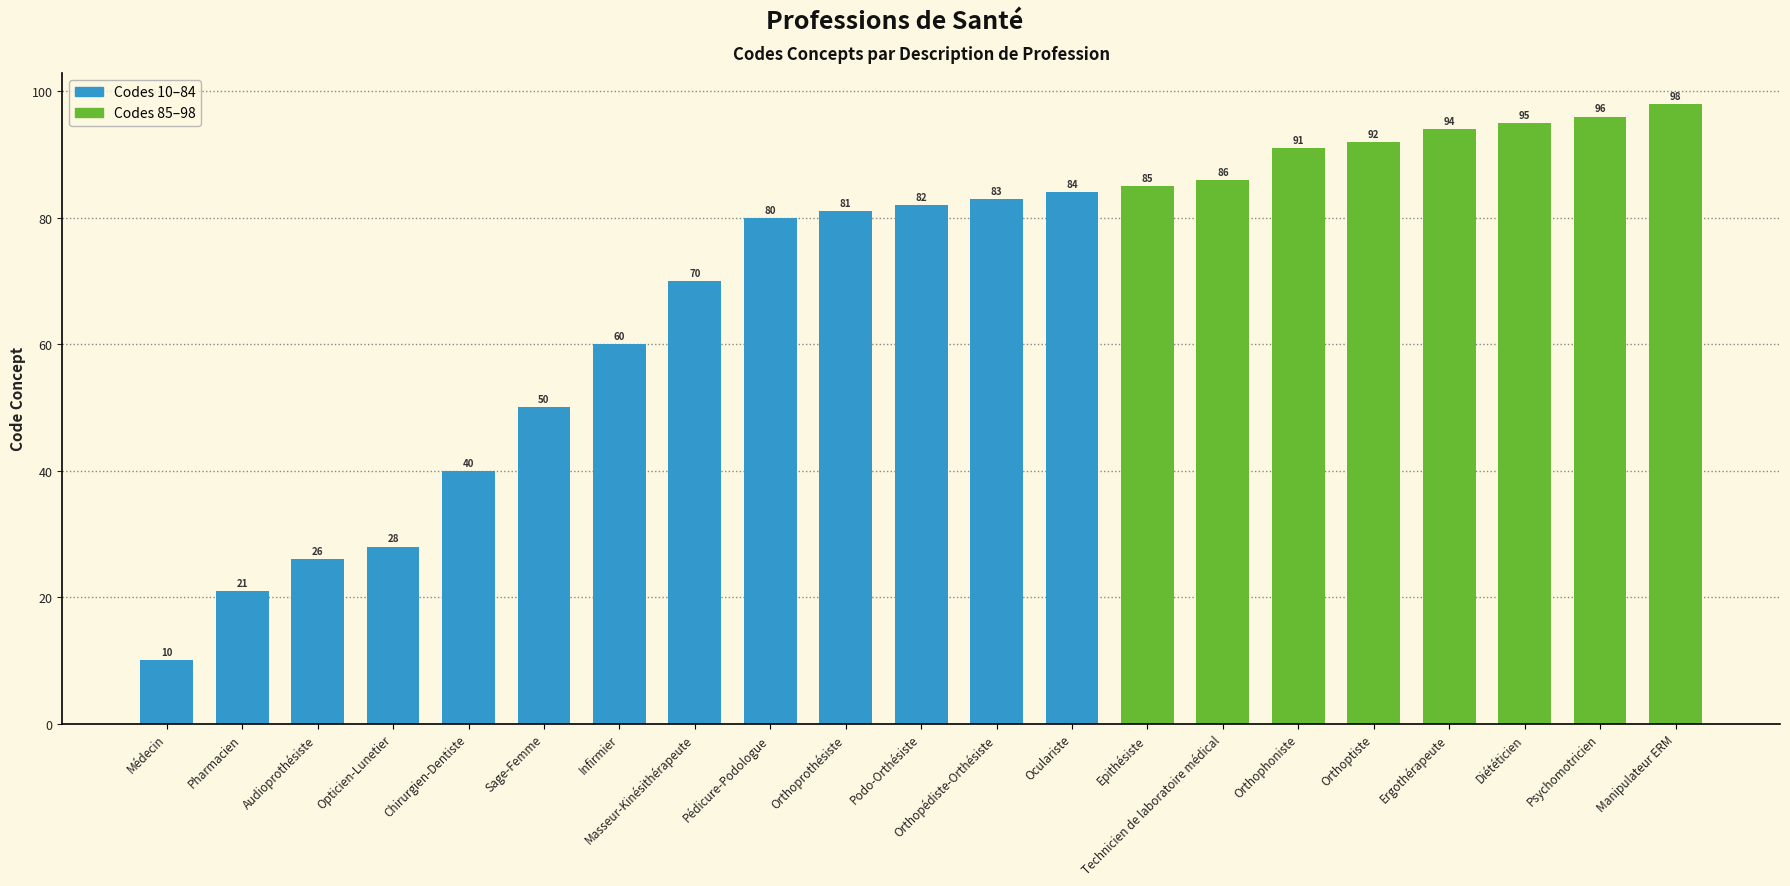

Reading left to right, extract all data points from this chart.

10	21	26	28	40	50	60	70	80	81	82	83	84	85	86	91	92	94	95	96	98